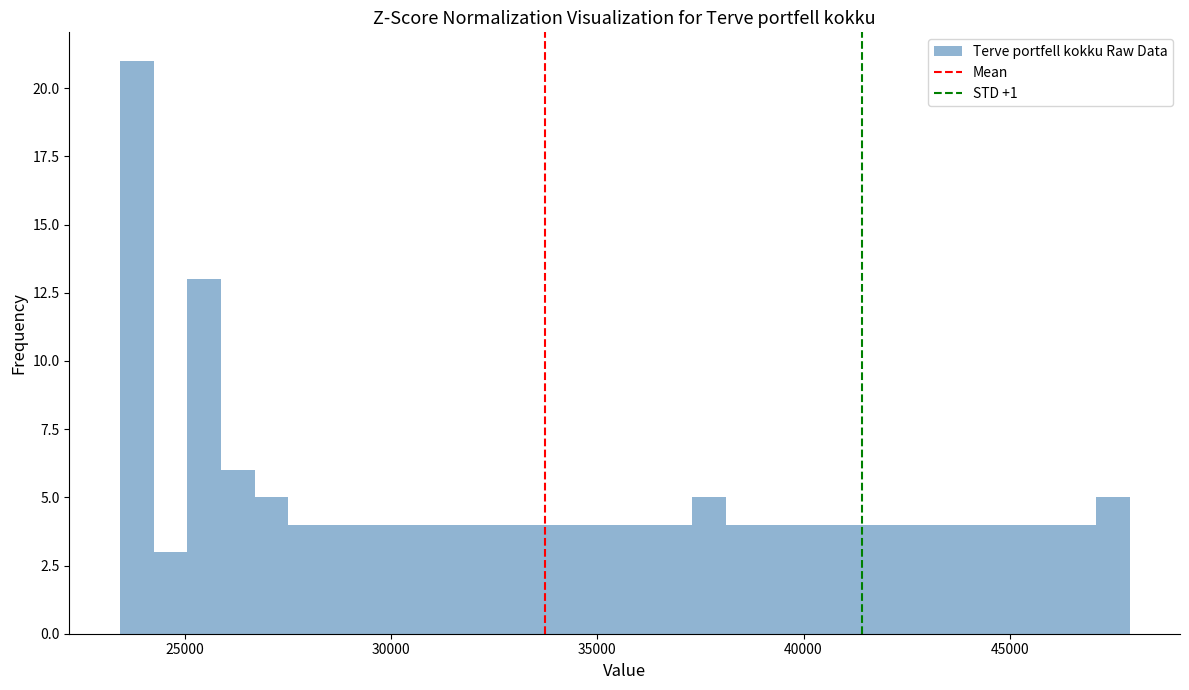

Around what value on the x-axis is the tallest bar? Give the approximate position of its centre, as read against the axis.

24000